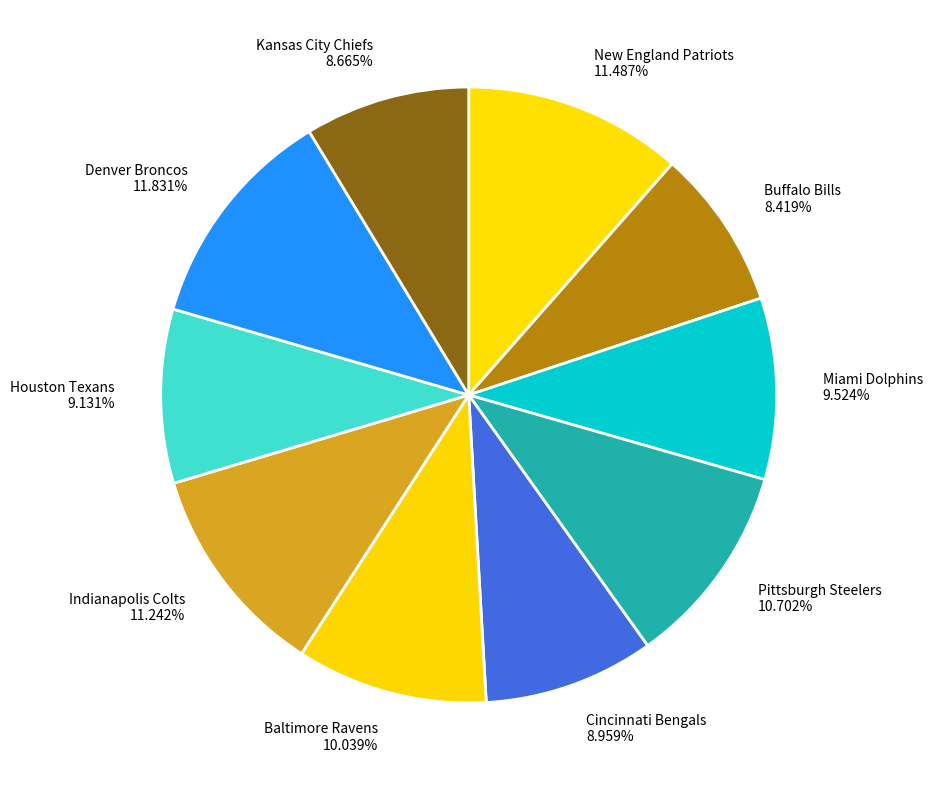

Does any single category account for the majority?

No